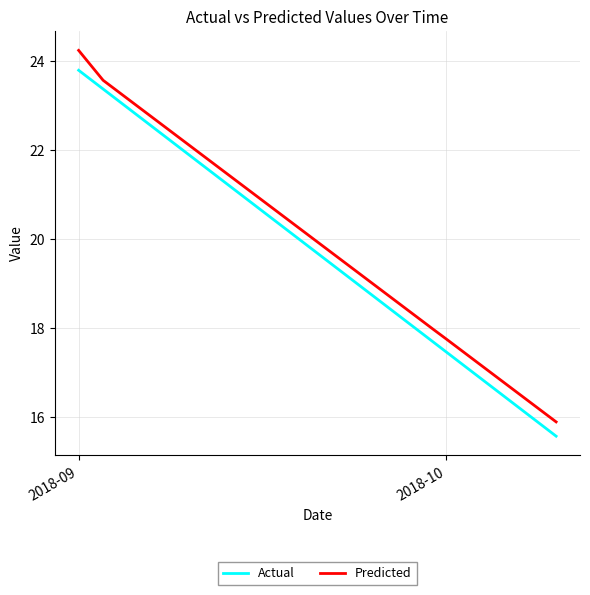

What is the maximum value shown in the chart?

24.2